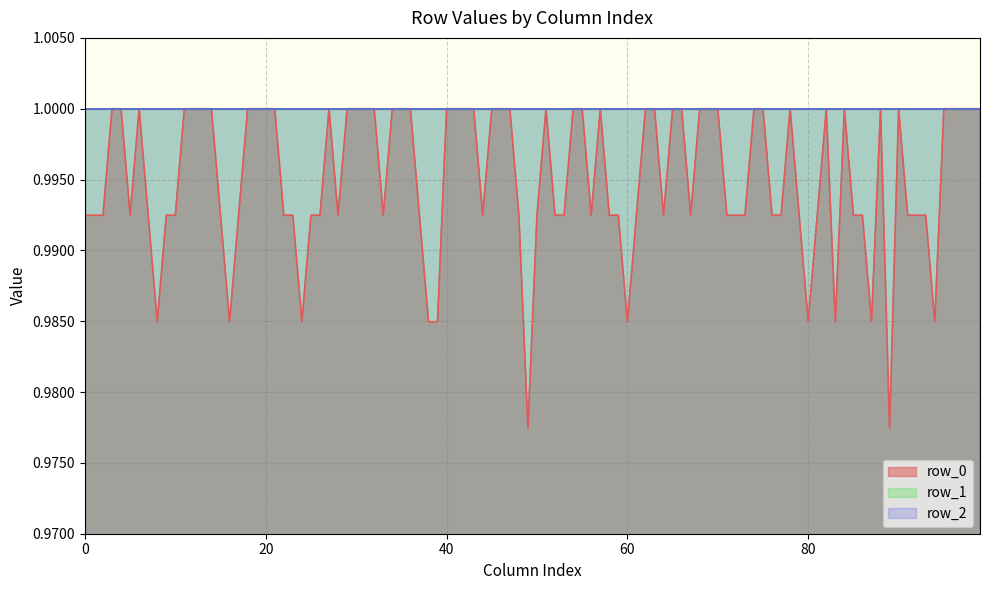

Is it true that row_2 equals 0.2 at 50?

False